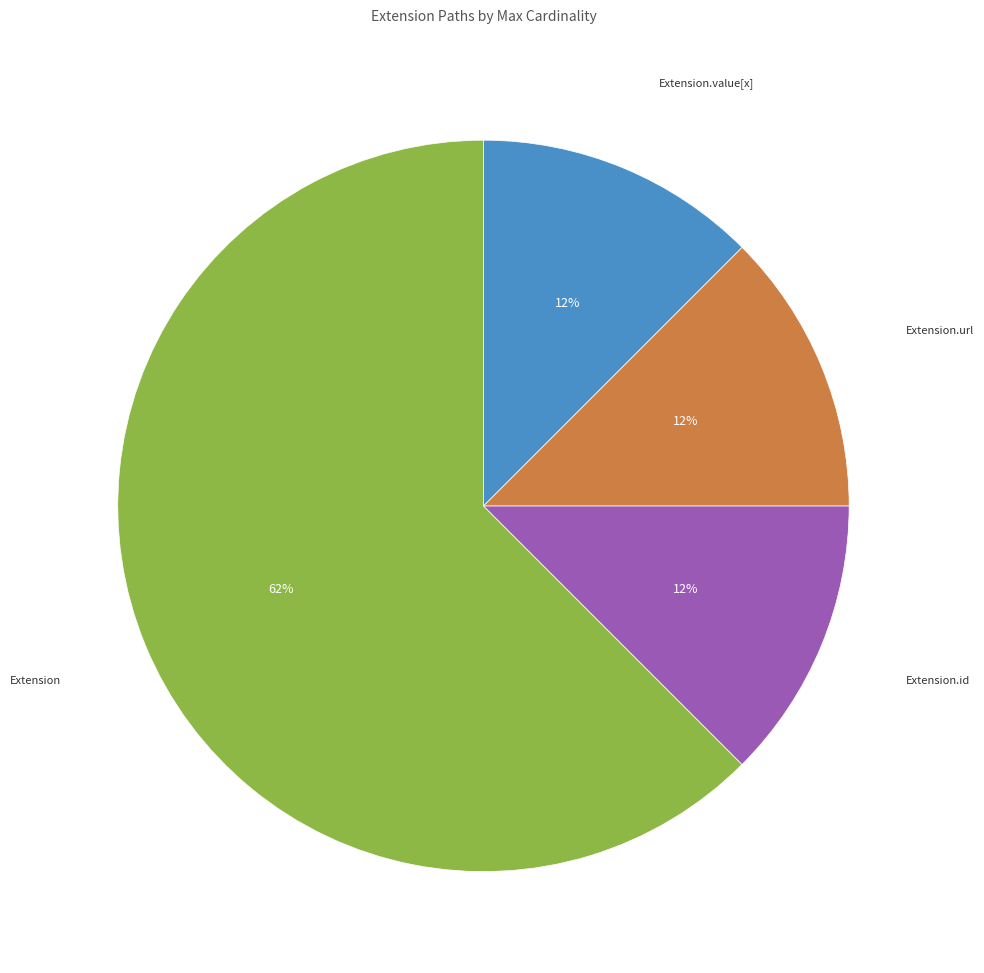

Which category has the biggest portion of the pie?

Extension